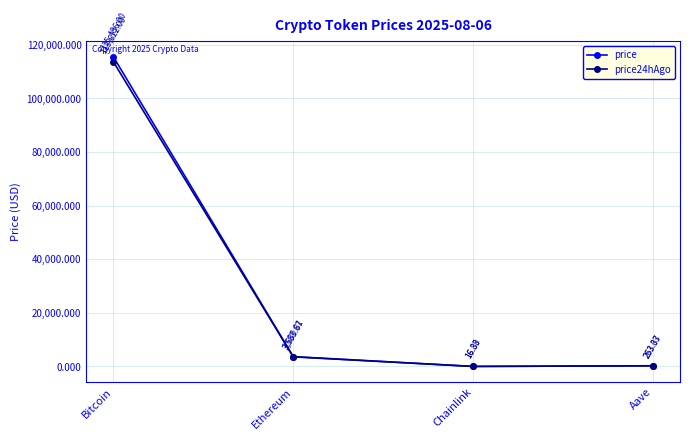

What position from the right is Bitcoin?

4